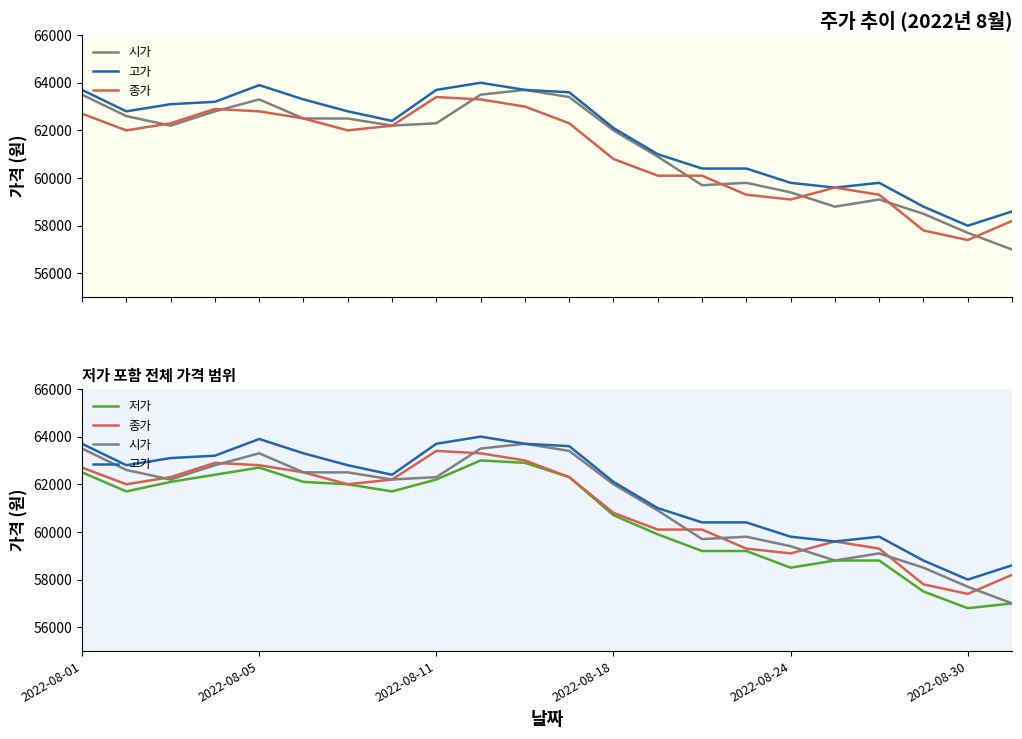

True or false: 시가 and 고가 intersect in this chart.

False